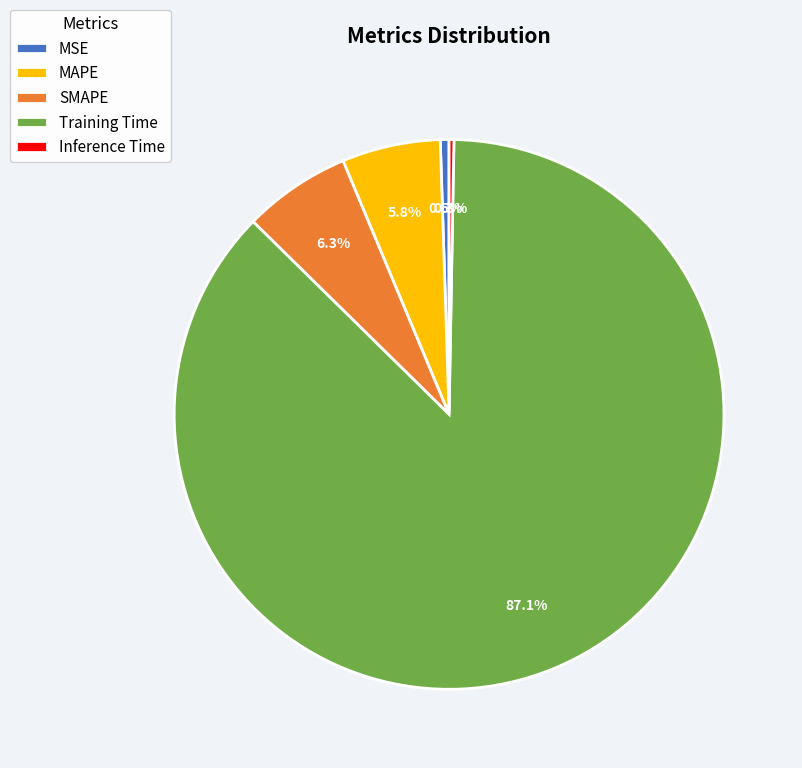

What is the largest slice in the pie chart?

Training Time